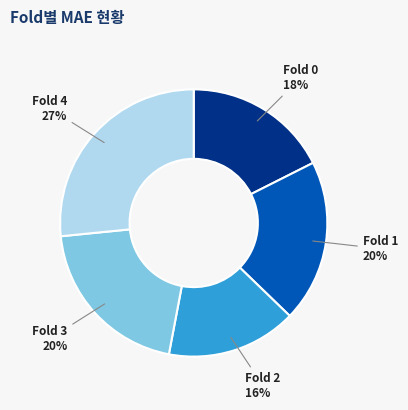

Does Fold 1 account for over 50% of the chart?

No